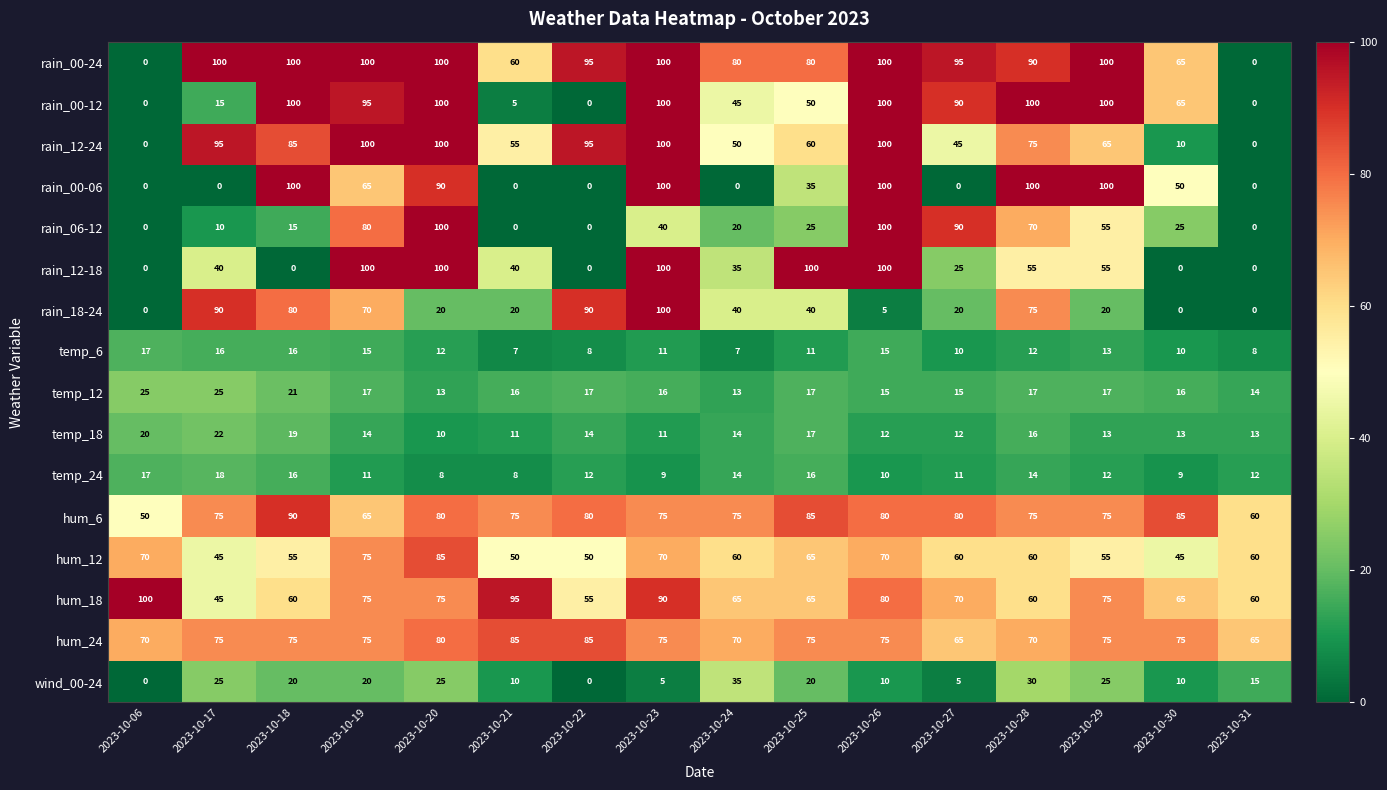

What is the difference between the highest and lowest values at 2023-10-21?

95